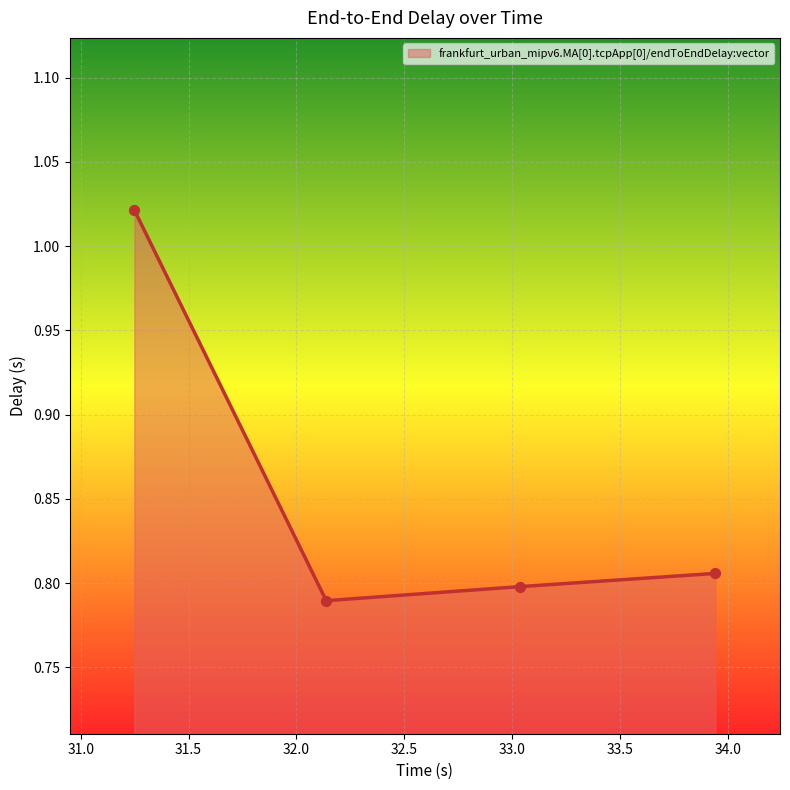

What is the sum of all values?

3.4